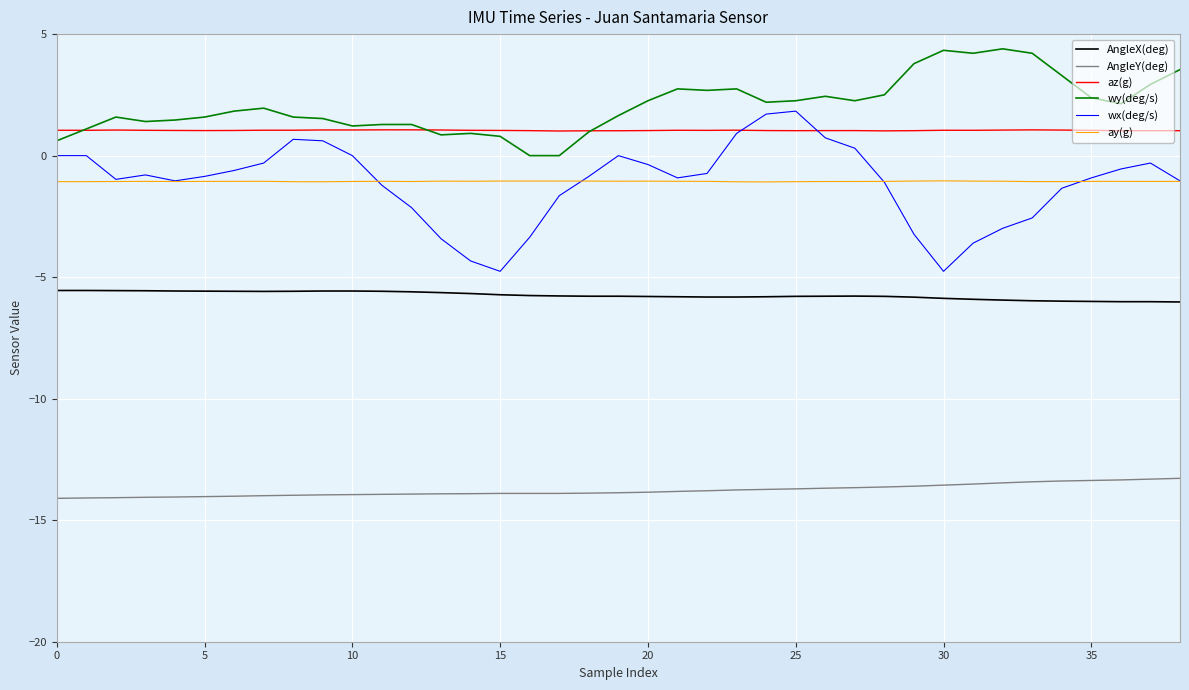

Which series has the largest total across all categories?

wy(deg/s)